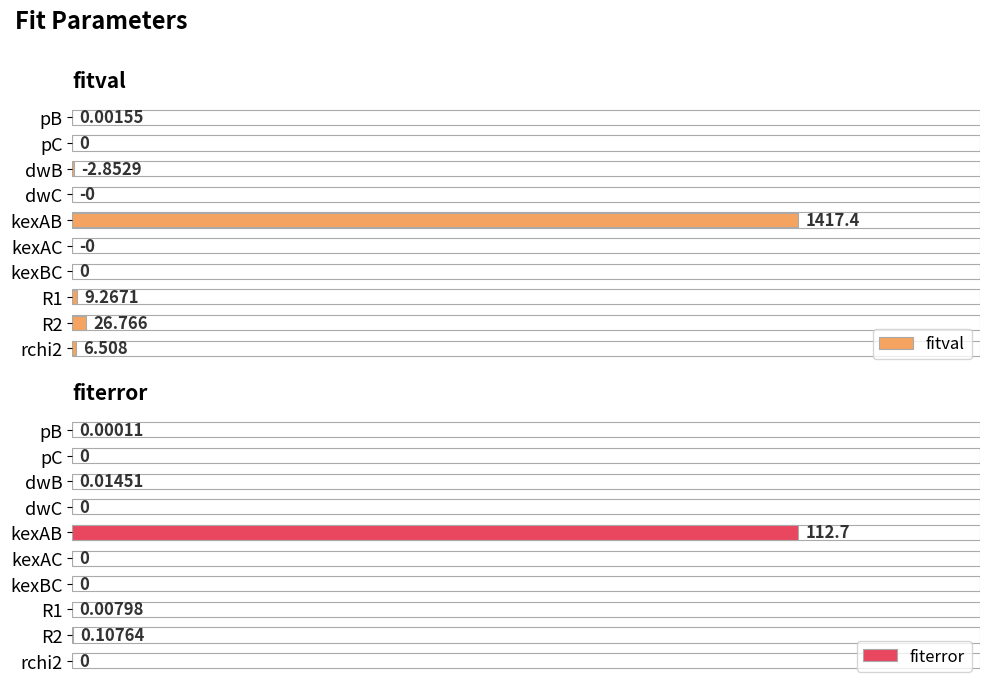

How many values in fiterror are above zero?

5